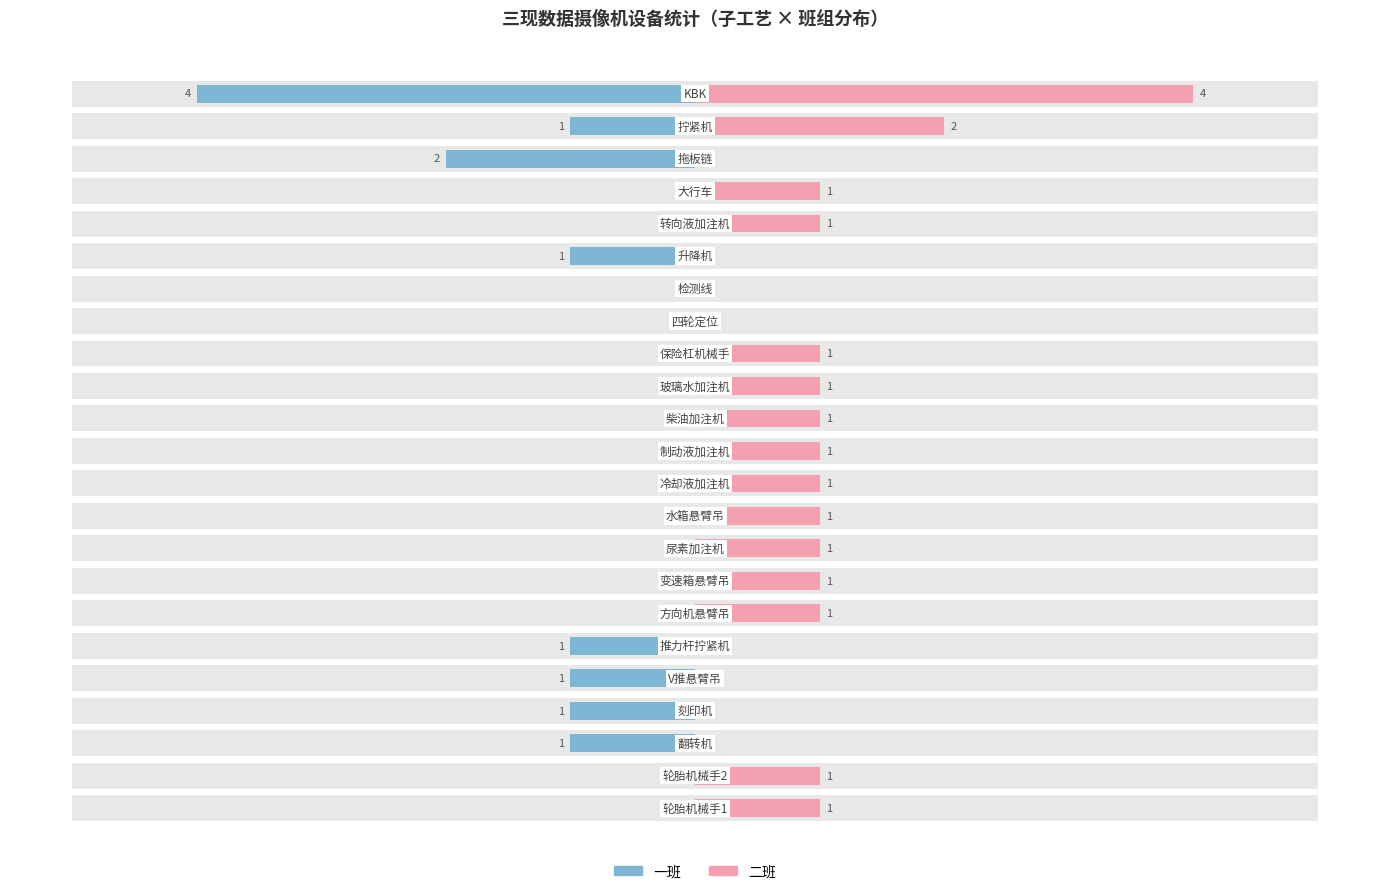

What are all the series names shown in the legend?

一班, 二班